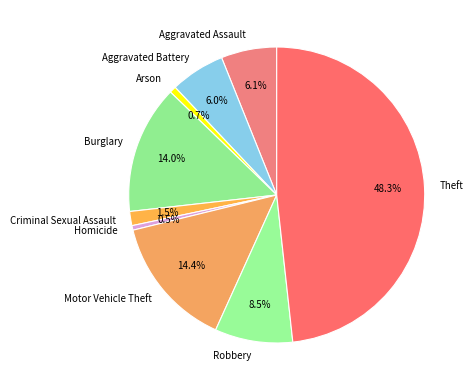

To the nearest percent, what is the average slice percentage?

11%